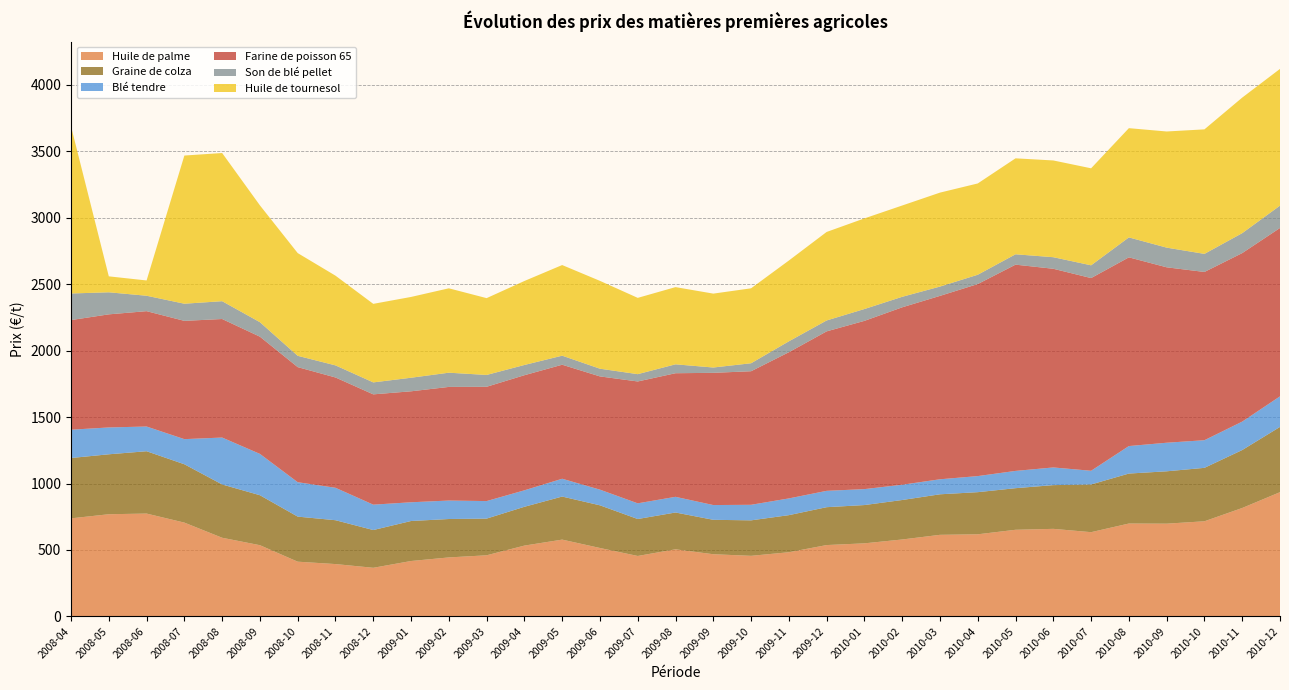

Reading left to right, extract all data points from this chart.

Huile de palme: 738	769	774	706	592	536	412	394	366	417	444	460	533	578	515	455	505	468	456	483	537	550	579	614	618	652	659	634	699	698	716	816	935
Graine de colza: 454	451	469	439	401	376	339	330	284	301	289	276	292	324	321	278	277	259	267	279	285	288	297	305	317	313	329	359	376	394	402	436	491
Blé tendre: 213	202	186	189	353	311	259	244	191	141	139	132	124	134	118	118	118	111	117	126	123	120	115	113	121	130	133	103	207	215	208	214	230
Farine de poisson 65: 825	851	868	890	892	882	866	830	830	835	855	860	866	858	852	917	930	995	1005	1100	1200	1266	1335	1380	1445	1552	1495	1450	1420	1320	1266	1268	1267
Son de blé pellet: 200	166	116	129	134	109	85	91	90	102	107	89	77	68	58	55	67	40	60	82	82	89	79	70	70	78	87	96	150	148	136	150	168
Huile de tournesol: 1258	120	115	1115	1115	879	773	675	591	608	635	578	632	682	661	574	581	556	564	608	666	682	687	707	687	722	728	730	822	874	937	1020	1029